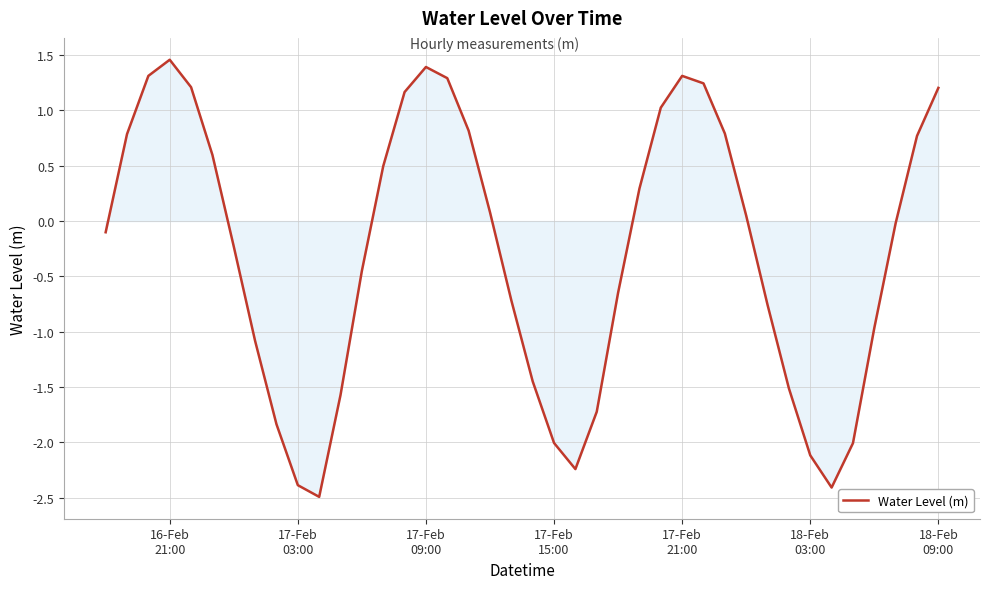

How many values are below 0?

21